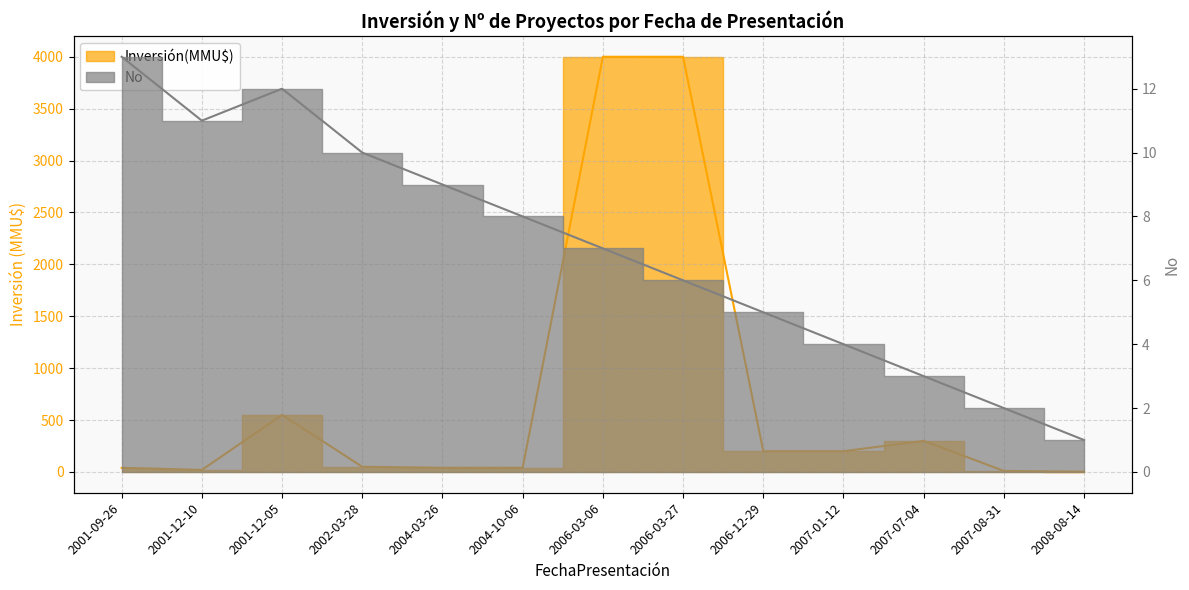

What is the difference between the maximum and minimum values in the No series?

12.0